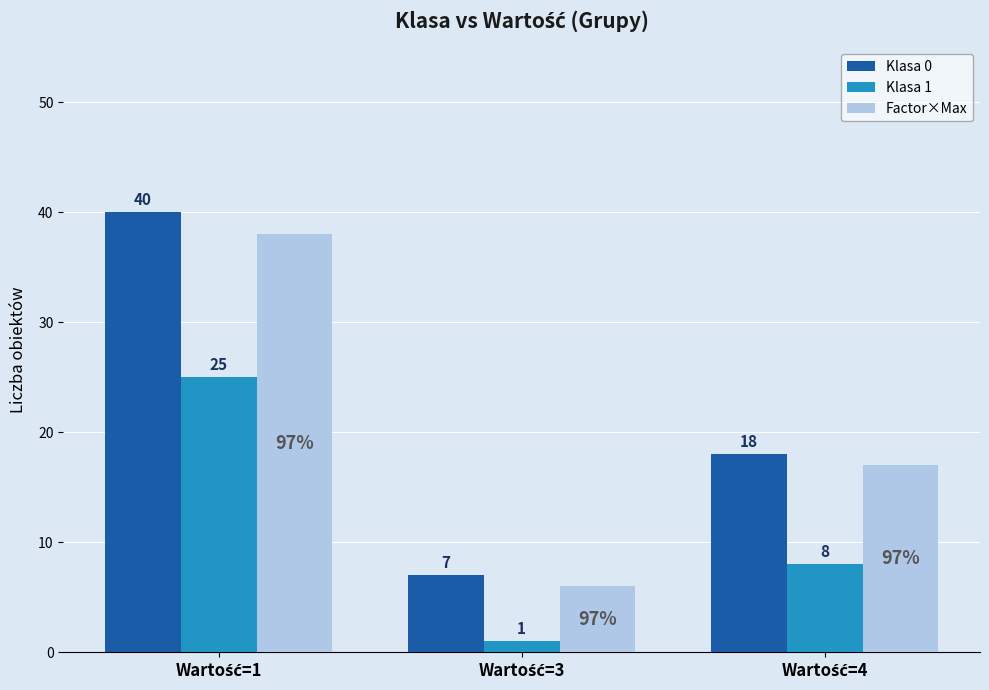

What is the minimum value for Klasa 0?

7